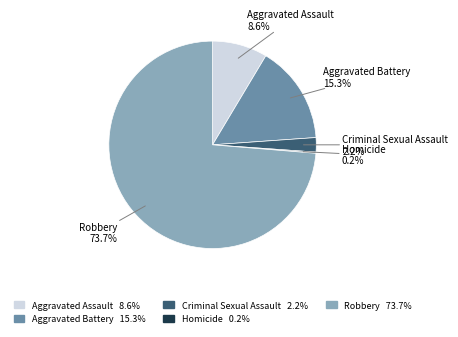

To the nearest percent, what is the average slice percentage?

20%